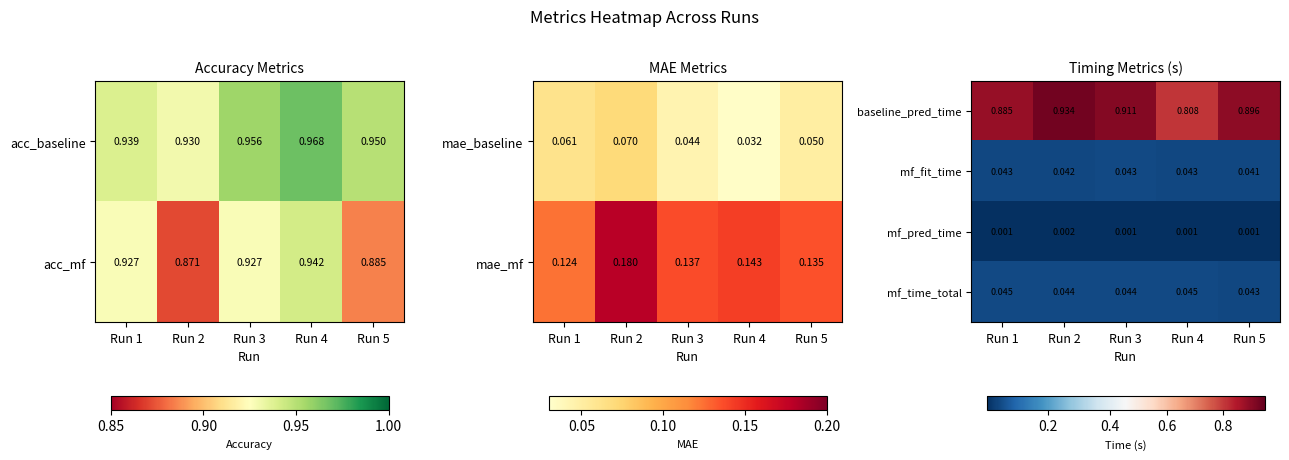

At Run 3, list the series in order from smallest to largest.

mf_pred_time, mf_fit_time, mf_time_total, baseline_pred_time